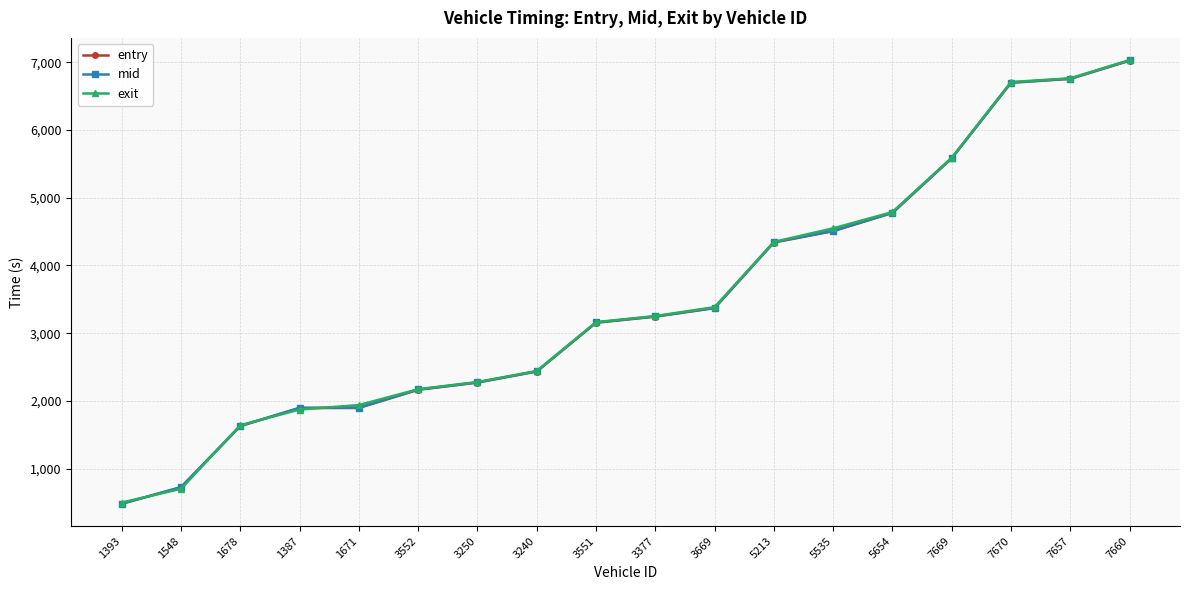

At which category does the chart reach its minimum across all series?

1393